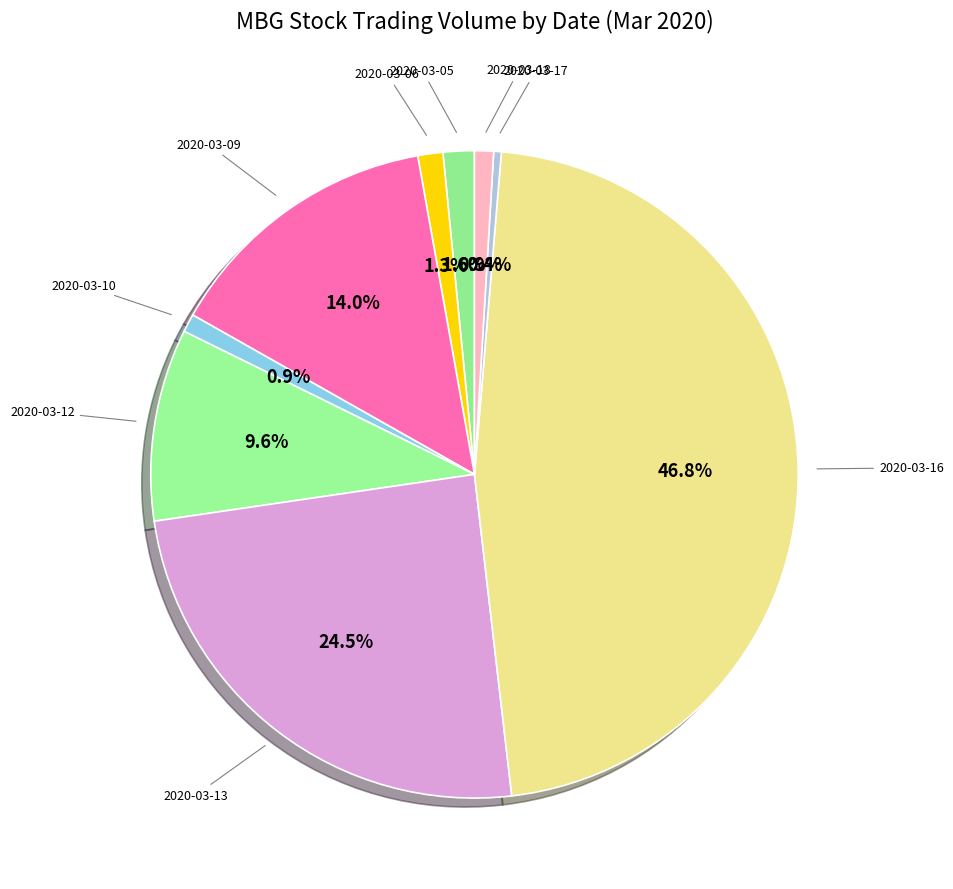

How many slices are in this pie chart?

9